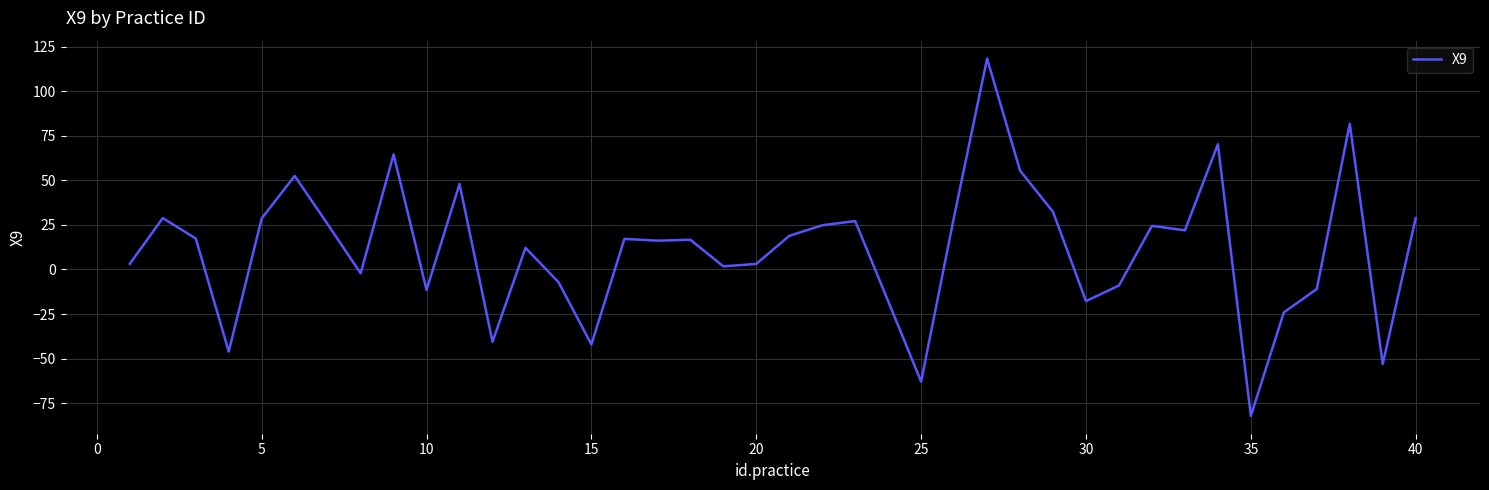

What is the difference between the maximum and minimum values?

200.5